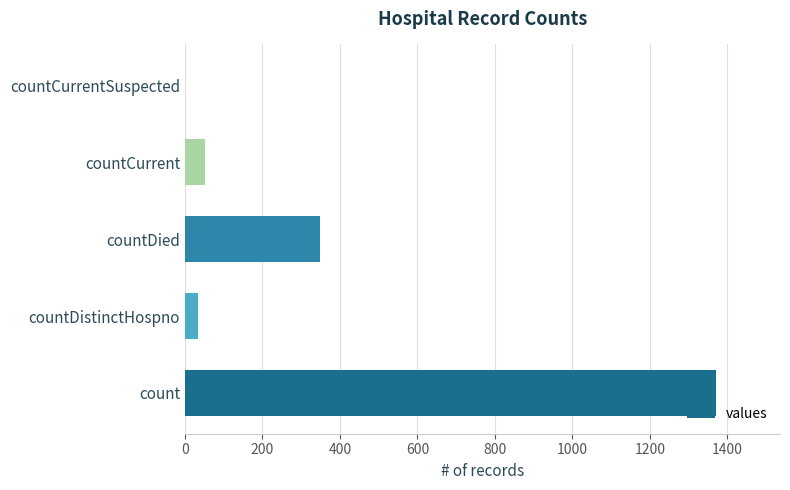

Is it true that the value at countCurrent is 52?

True